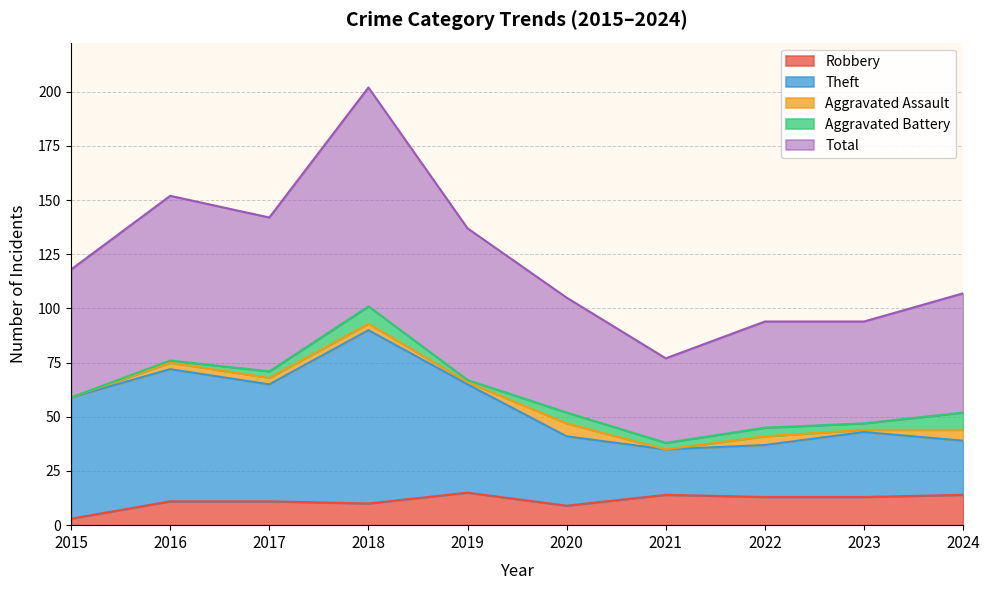

What is the value of the Total point at the 10th from the left?

107